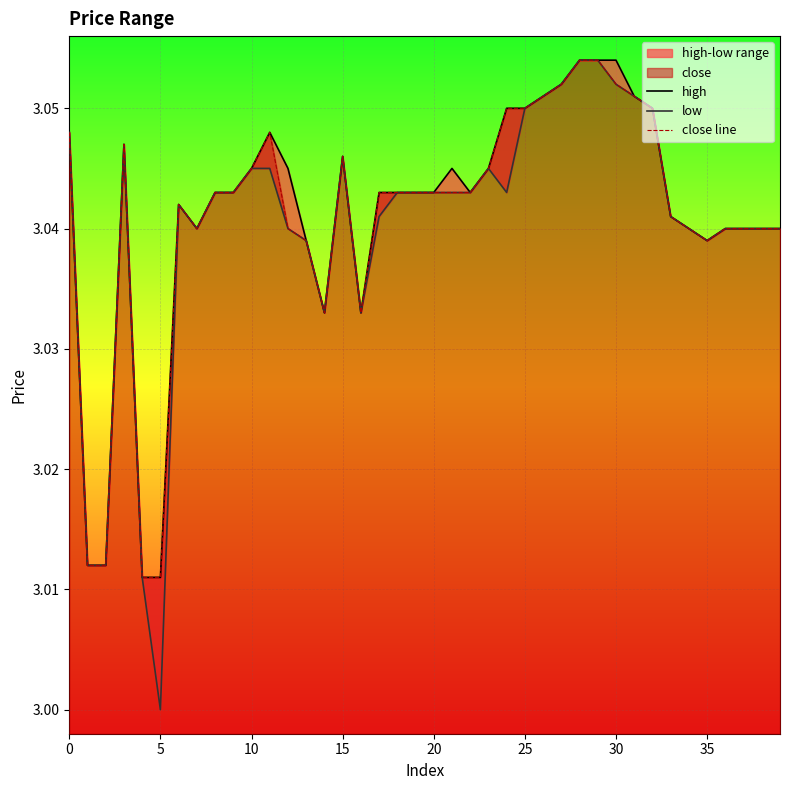

What is the difference between the second highest and minimum values in the low series?

0.1